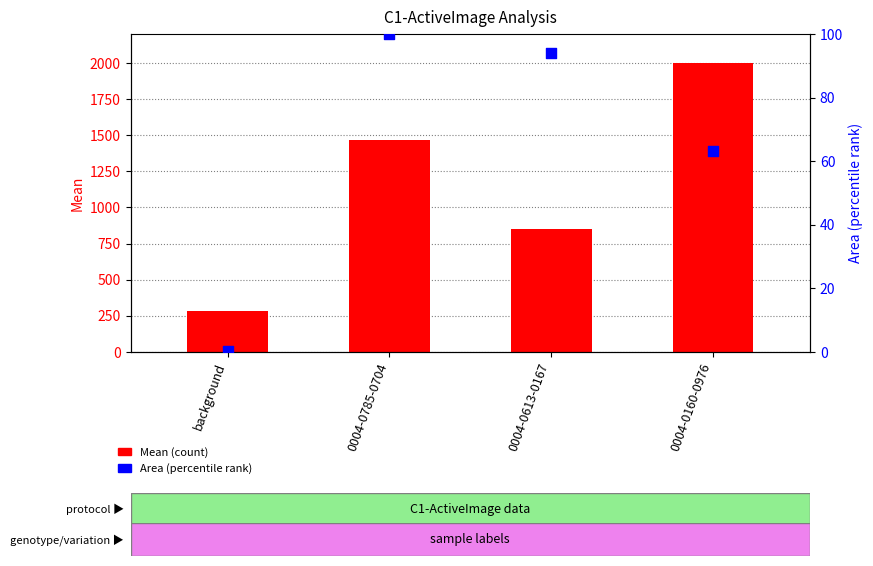

At how many categories does at least one series exceed 571?

3